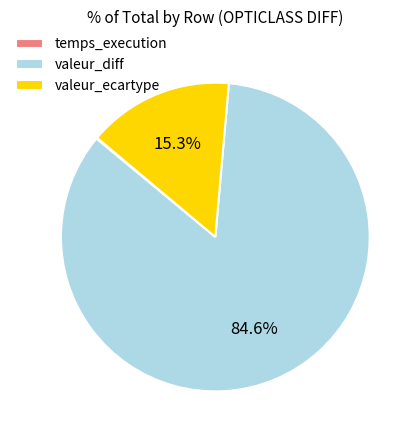

Does valeur_diff represent more than half of the total?

Yes